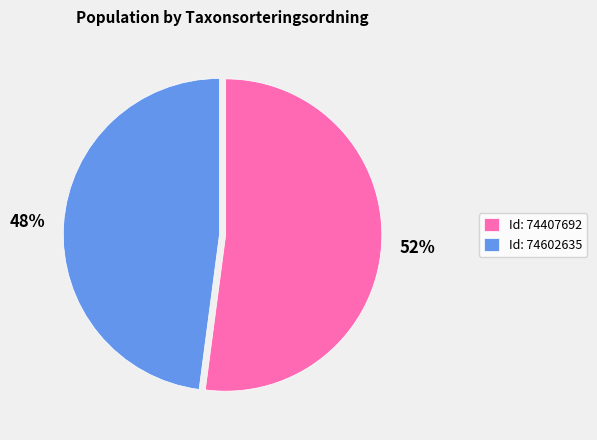

Which has a higher value, Id: 74407692 or Id: 74602635?

Id: 74407692